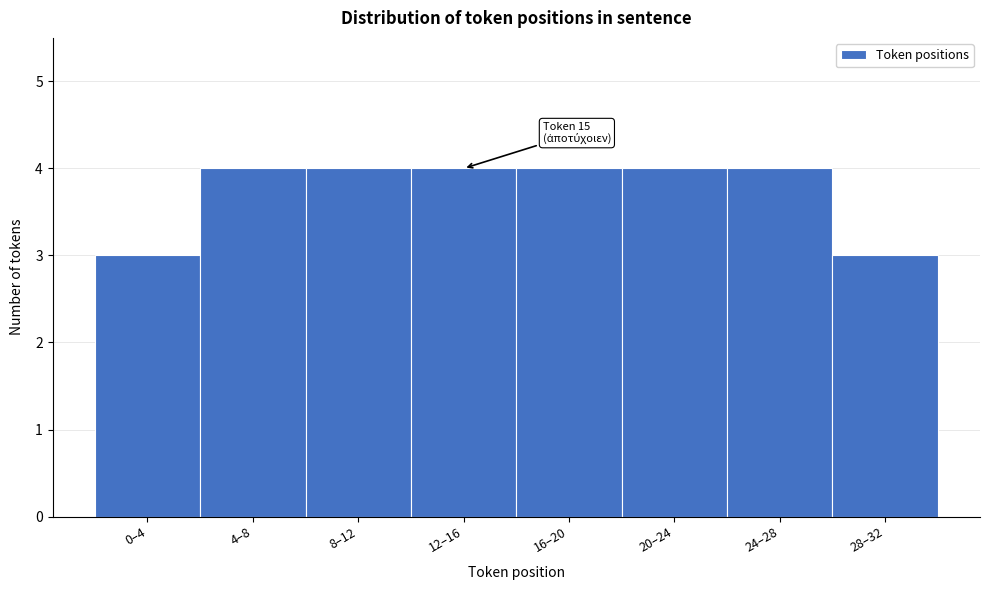

Reading left to right, what are all the values shown in this chart?

3	4	4	4	4	4	4	3